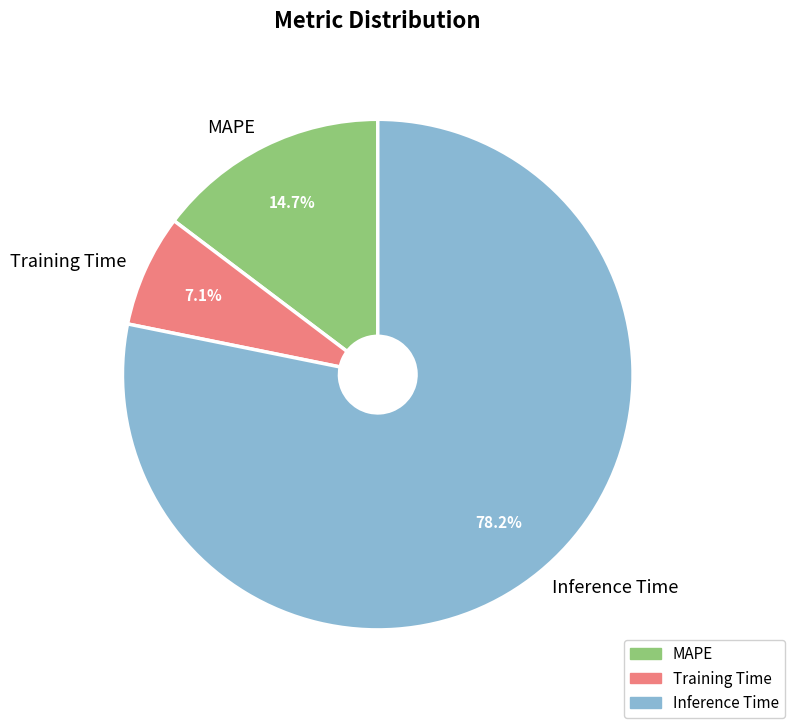

What is the majority slice?

Inference Time